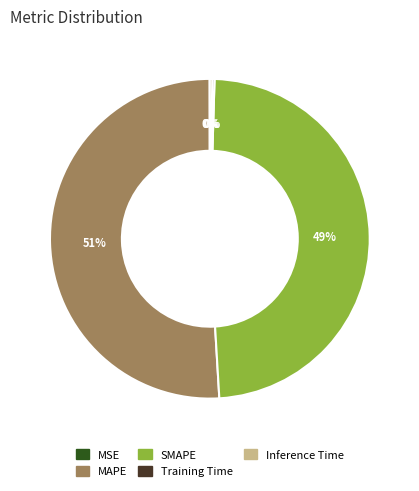

To the nearest percent, what is the average slice percentage?

20%